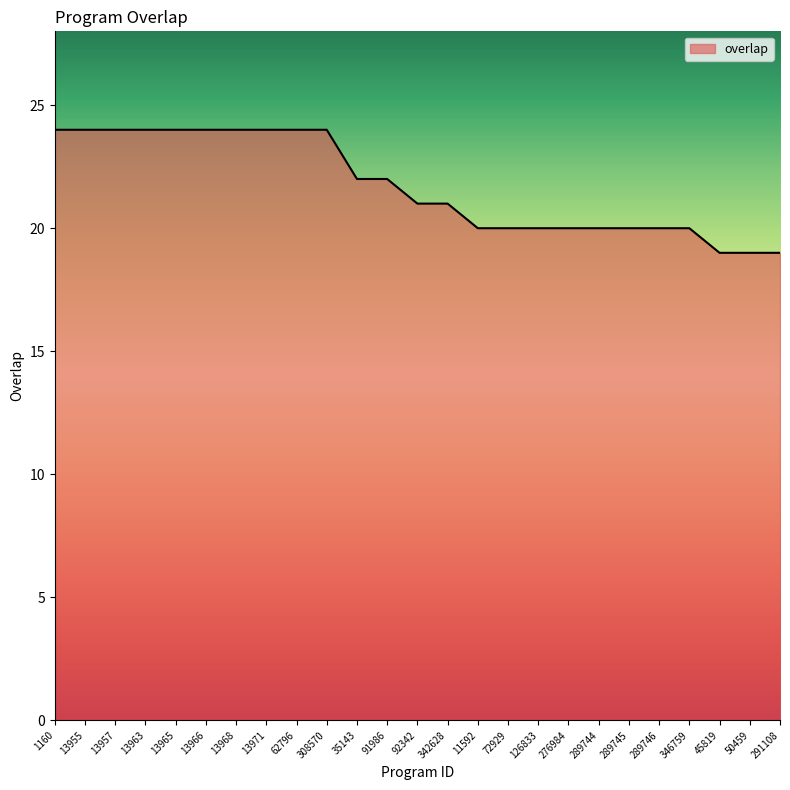

How many lines are shown in the chart?

1